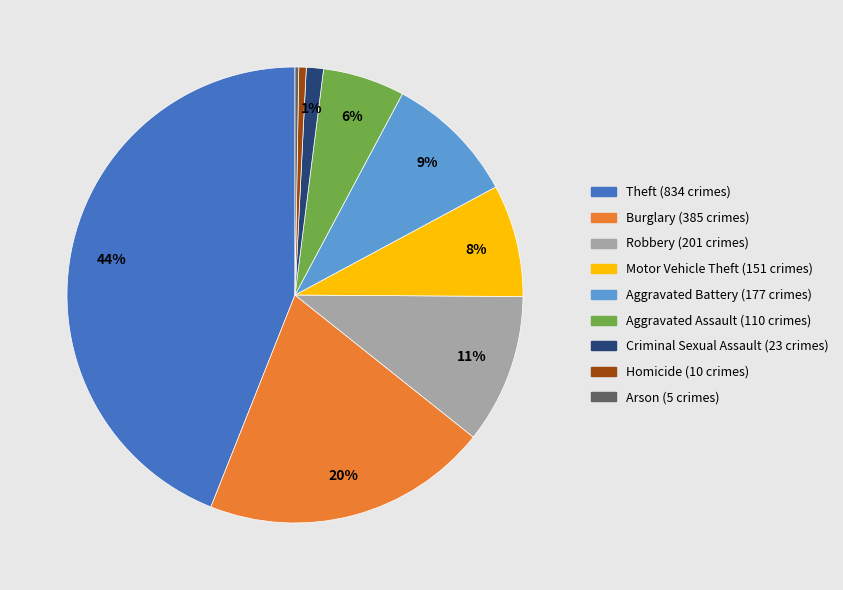

To the nearest percent, what is the difference between the largest and smallest slice percentages?

44%